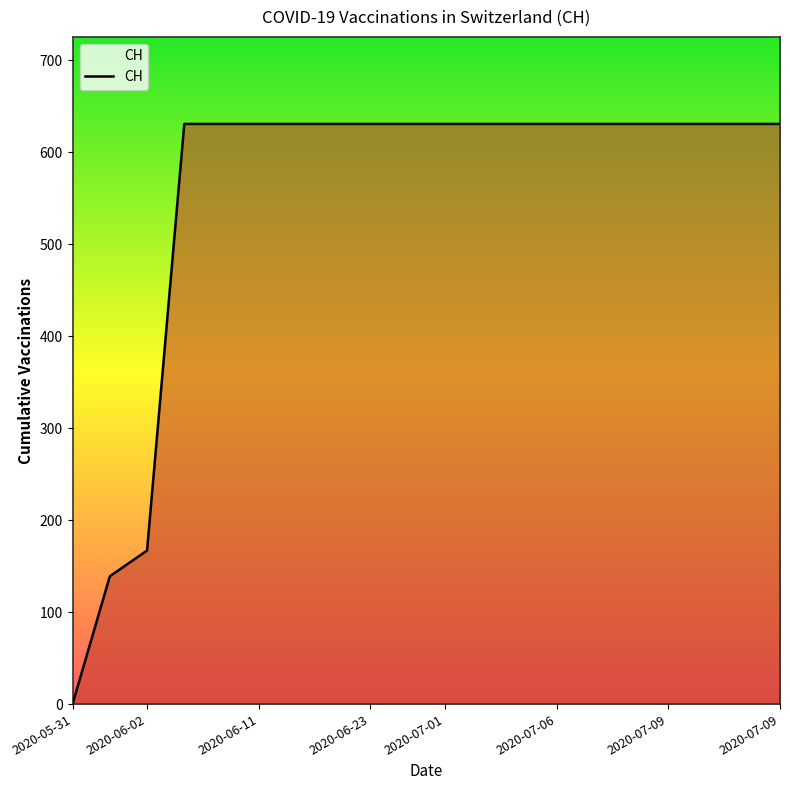

Count the number of categories in the chart.

20